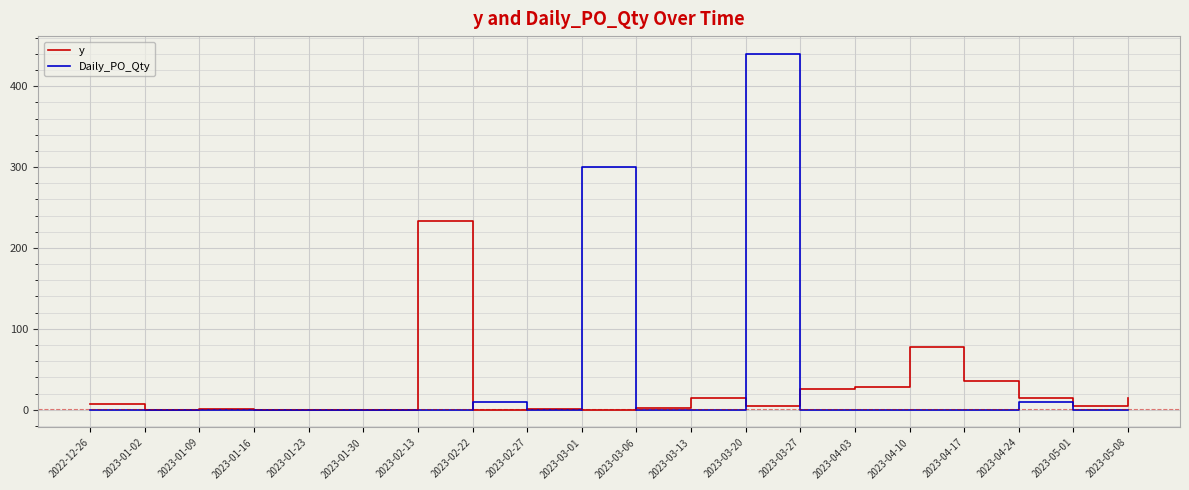

At 2022-12-26, list the series in order from smallest to largest.

Daily_PO_Qty, y